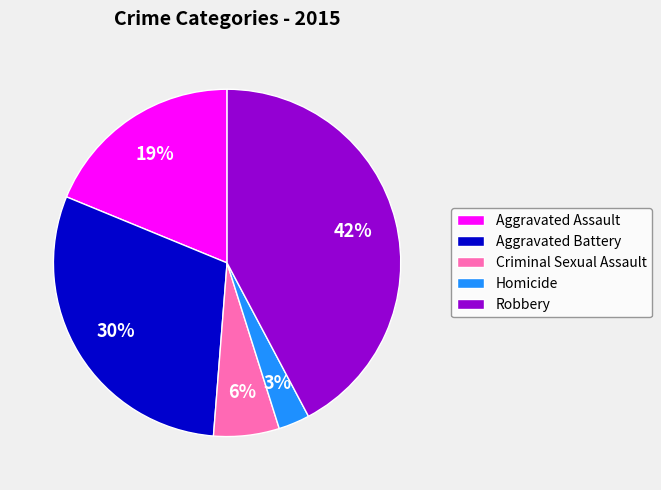

Between Aggravated Assault and Homicide, which is larger?

Aggravated Assault